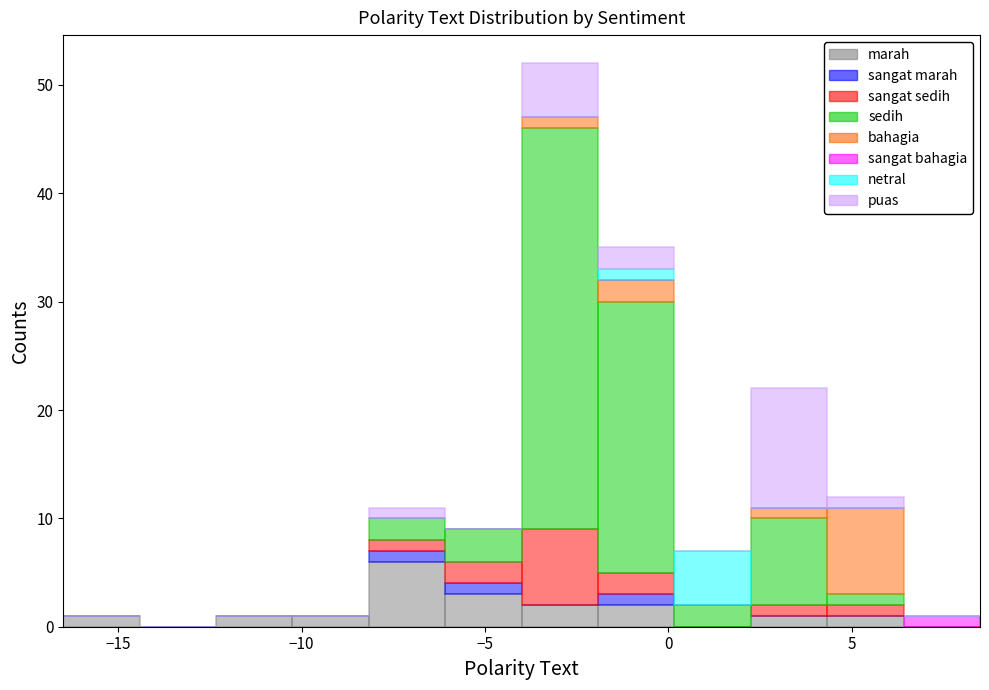

Which range on the x-axis has the tallest stacked bar (by total height)?

-4.0 to -2.0